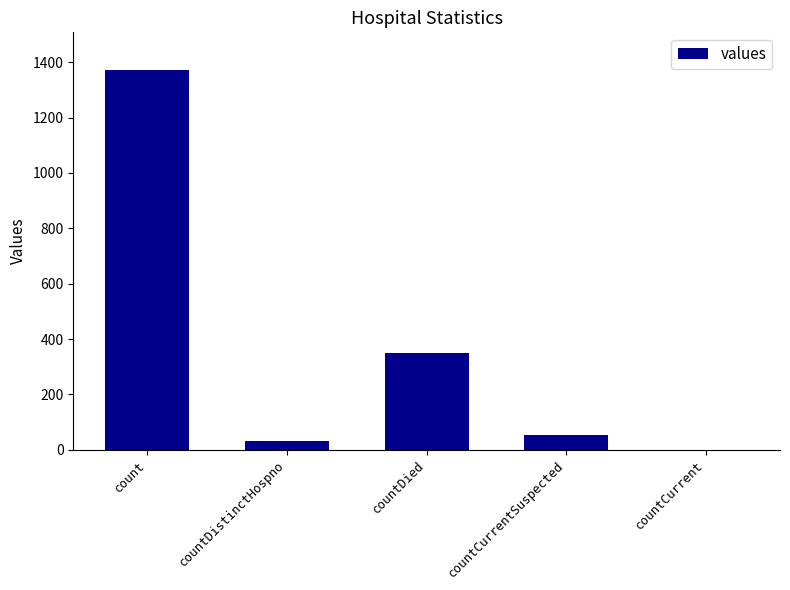

What is the maximum value shown in the chart?

1371